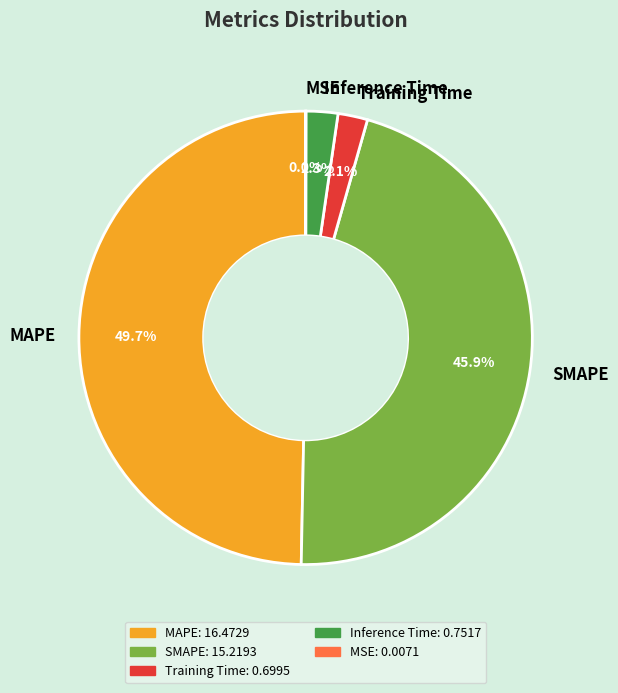

To the nearest percent, what is the average slice percentage?

20%